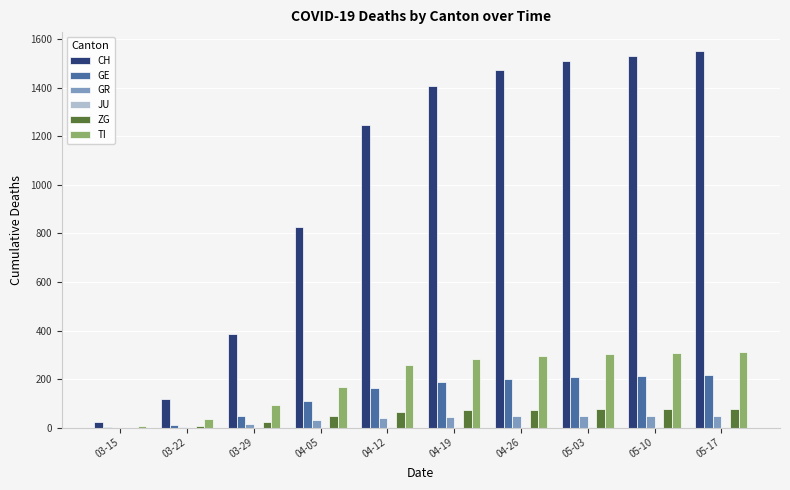

What value does the TI series have at 03-22, to the nearest 50?

50